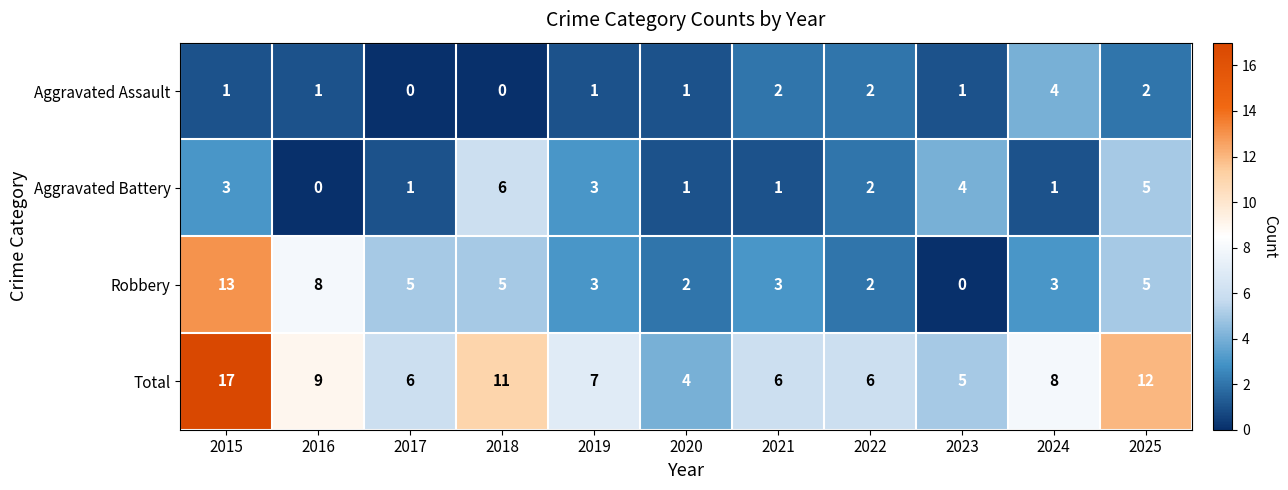

At which category does the chart reach its peak across all series?

2015